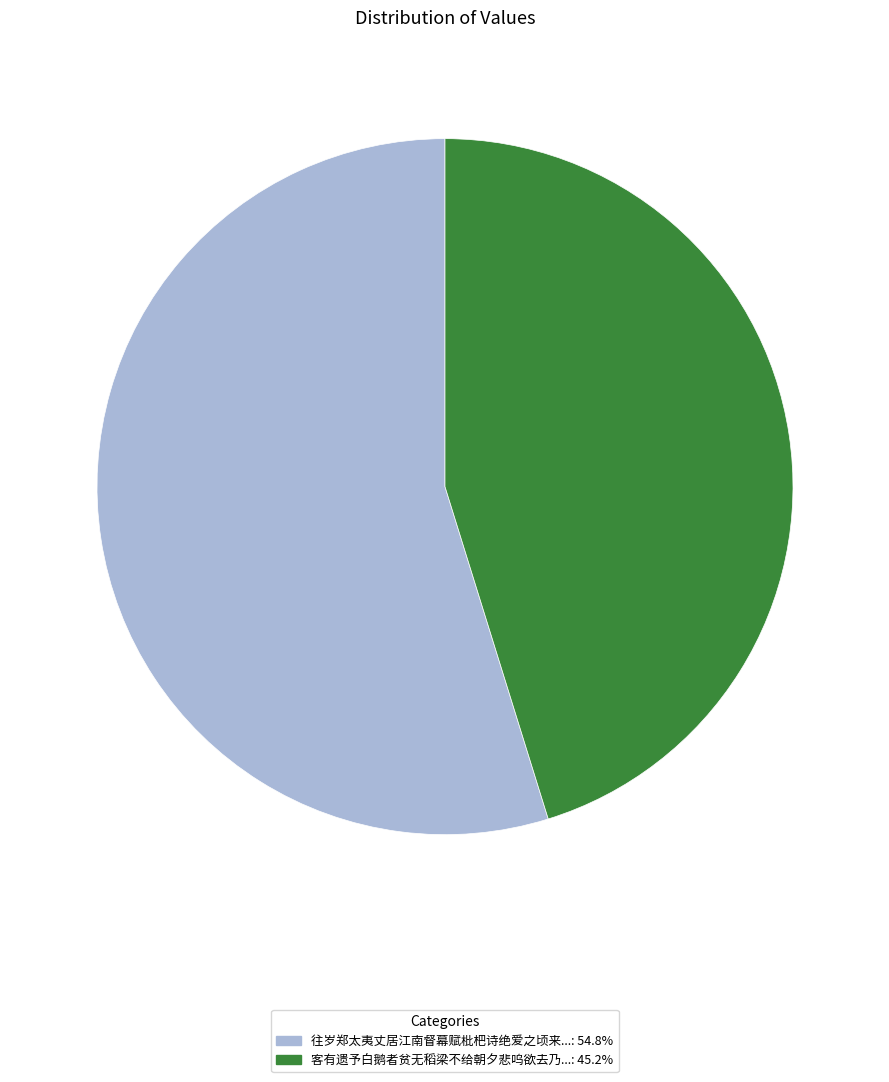

Is there a majority slice in this chart?

Yes